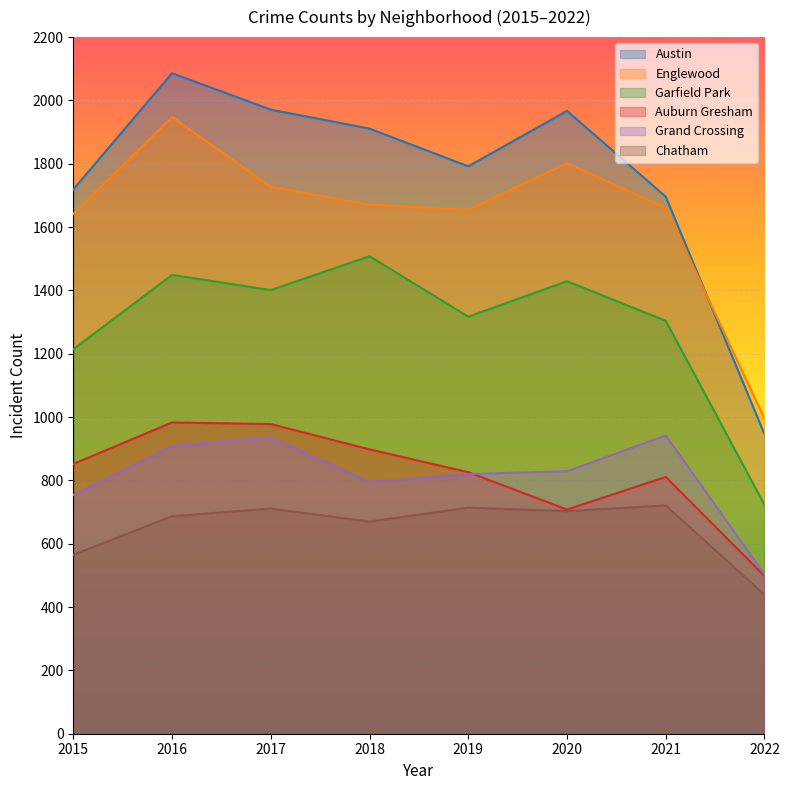

True or false: Chatham and Grand Crossing intersect in this chart.

False